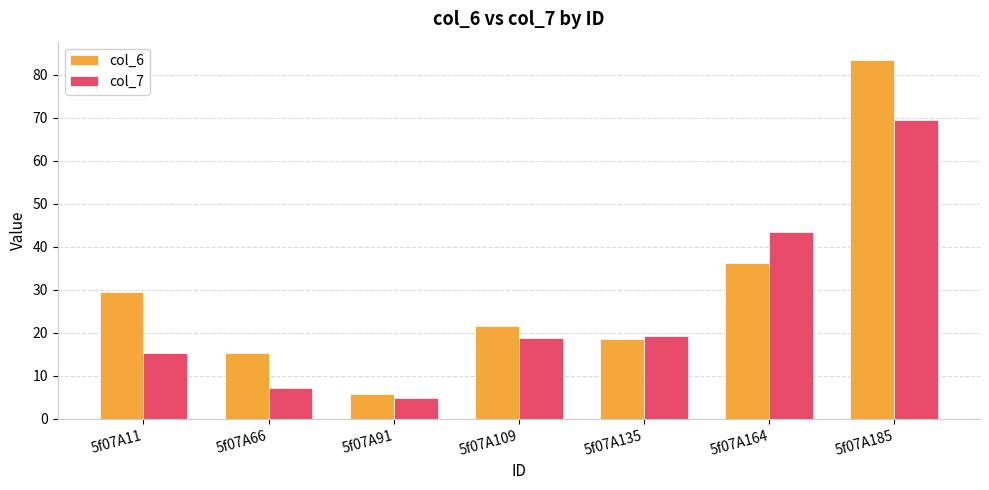

What is the average value of the col_7 series?

25.5